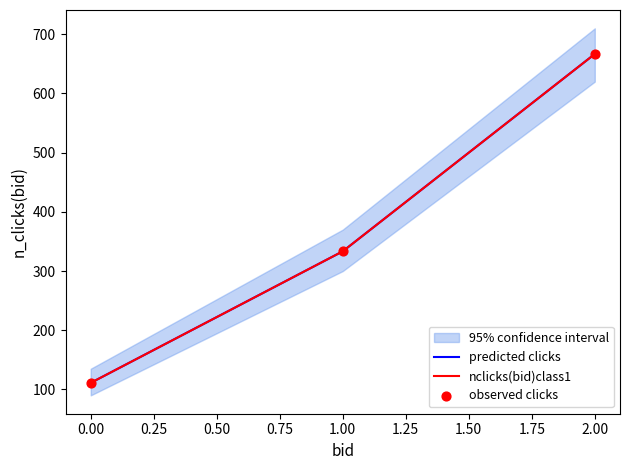

Which series contains the lowest Y value?

predicted clicks